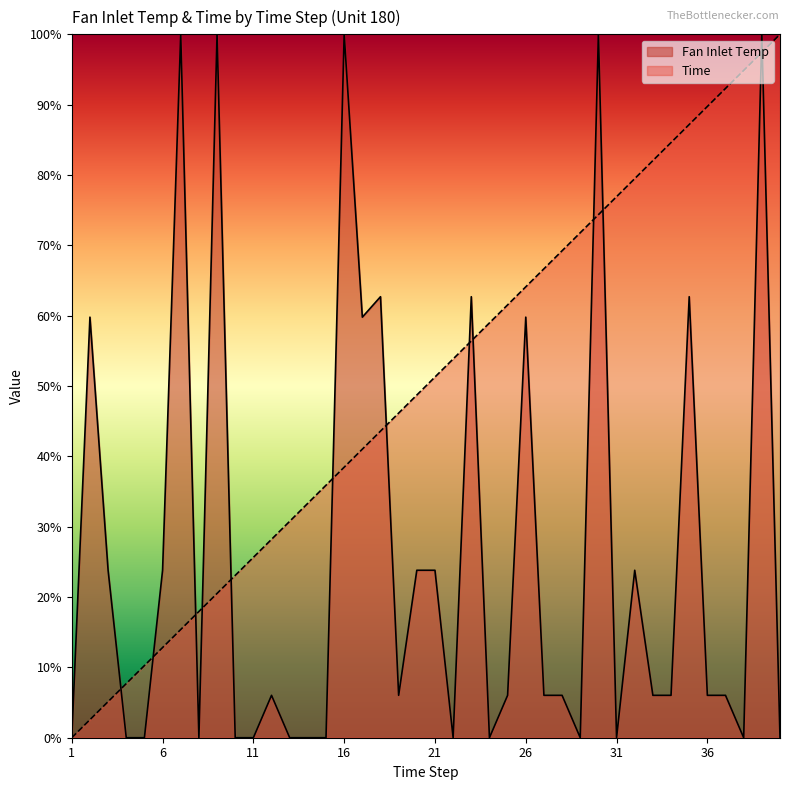

What is the sum of the Time values at 31 and 17?

117.9